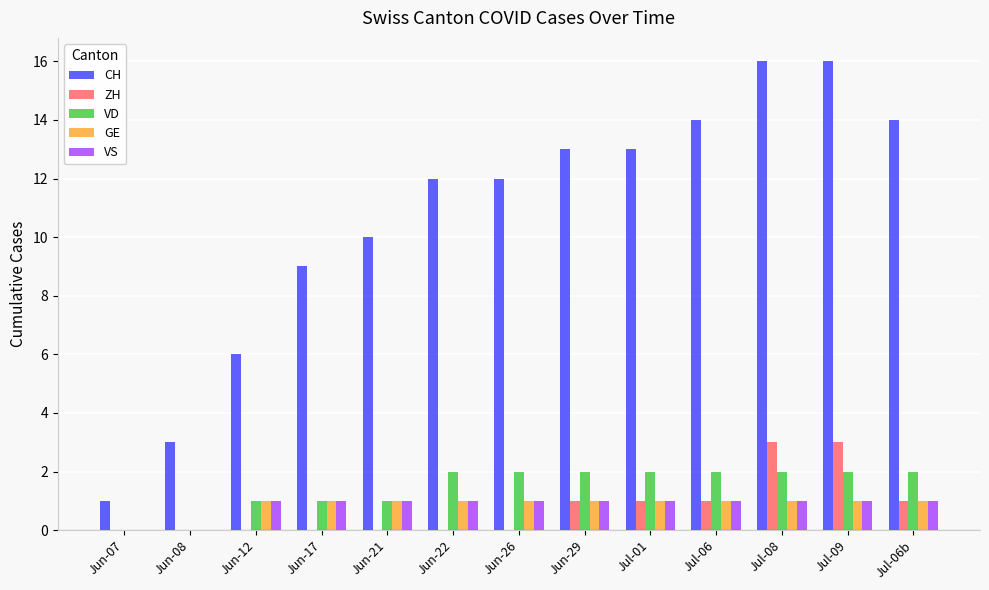

Reading left to right, transcribe all the data shown in this chart.

CH: 1	3	6	9	10	12	12	13	13	14	16	16	14
ZH: 0	0	0	0	0	0	0	1	1	1	3	3	1
VD: 0	0	1	1	1	2	2	2	2	2	2	2	2
GE: 0	0	1	1	1	1	1	1	1	1	1	1	1
VS: 0	0	1	1	1	1	1	1	1	1	1	1	1